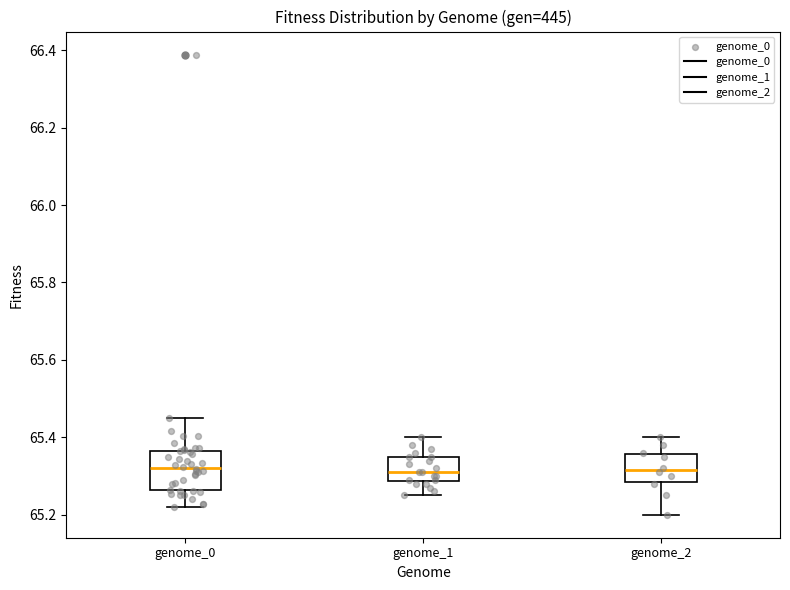

Reading left to right, read every box against the y-axis: the position of its median line, the range the box covers, and the ends of its whiskers. The values are not printed on the chart, so give them approximately, as read against the axis.

genome_0: median 65.32, box 65.26 to 65.36, whiskers 65.22 to 65.46
genome_1: median 65.32, box 65.28 to 65.36, whiskers 65.26 to 65.40
genome_2: median 65.32, box 65.28 to 65.36, whiskers 65.20 to 65.40